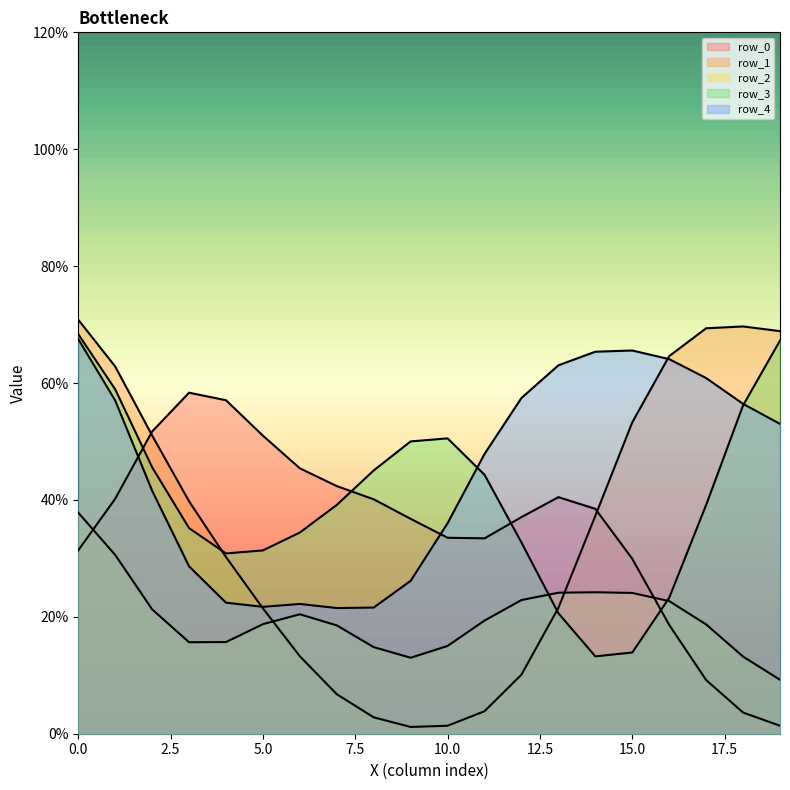

How many row_3 values are between 0 and 1?

20